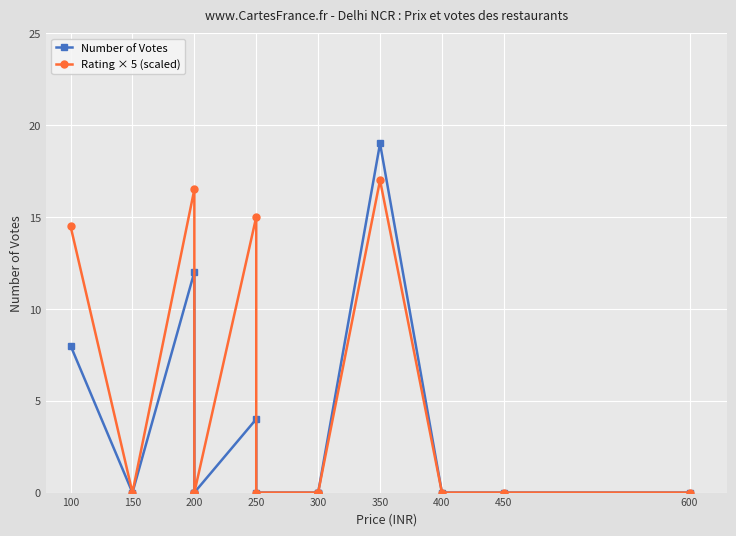

Does the chart display data point markers on the line(s)?

Yes